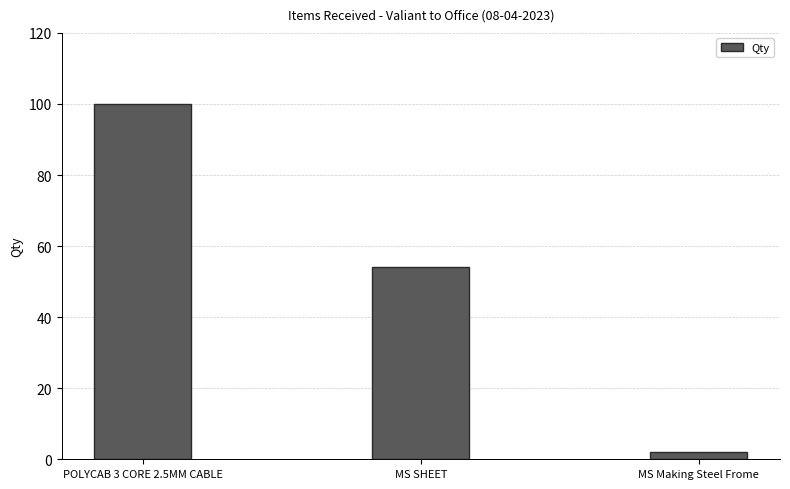

What is the change in value from POLYCAB 3 CORE 2.5MM CABLE to MS SHEET?

-46